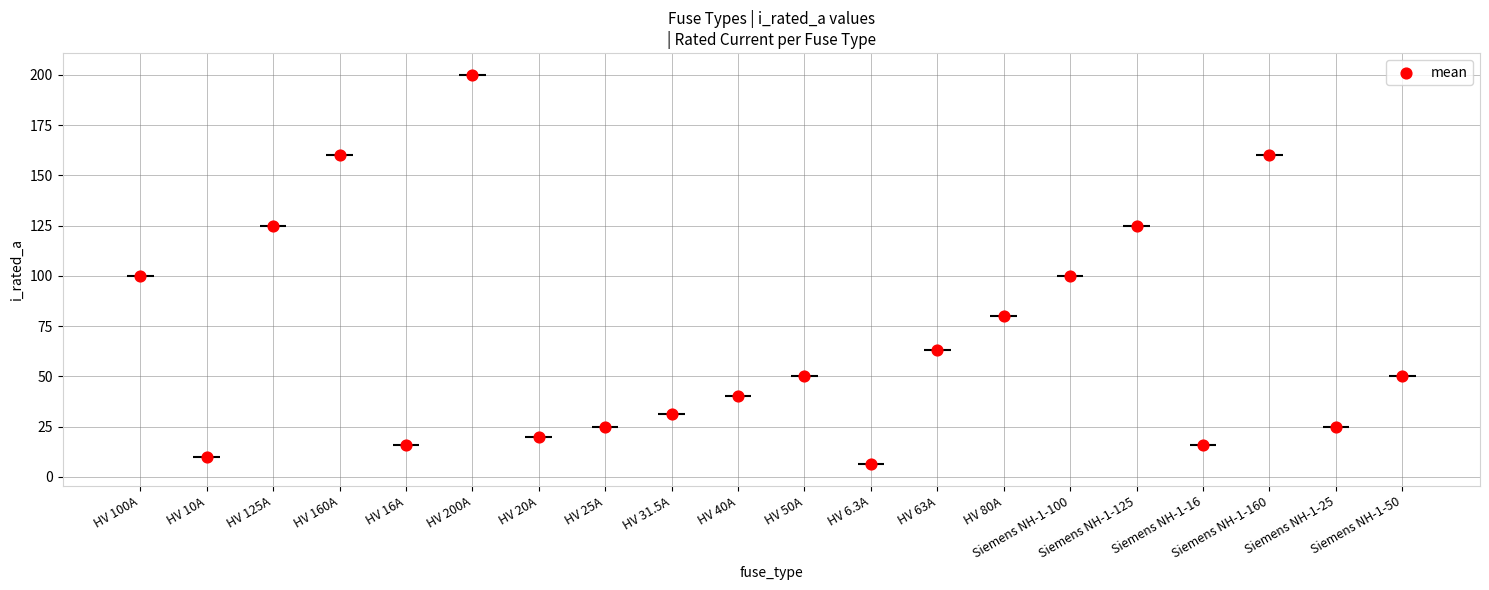

What is the change in value from HV 16A to HV 40A?

+24.0